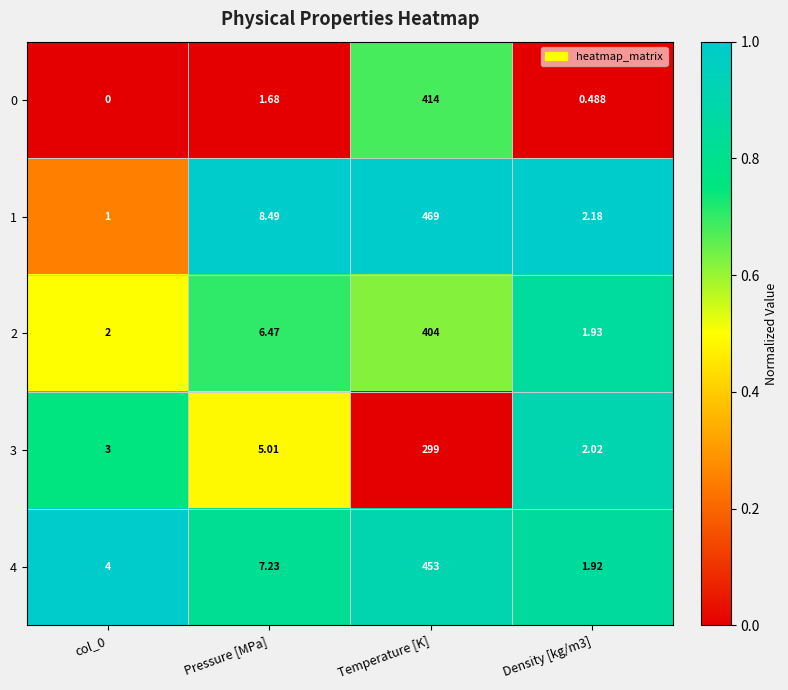

List the series in order of their peak value, lowest first.

3, 2, 0, 4, 1